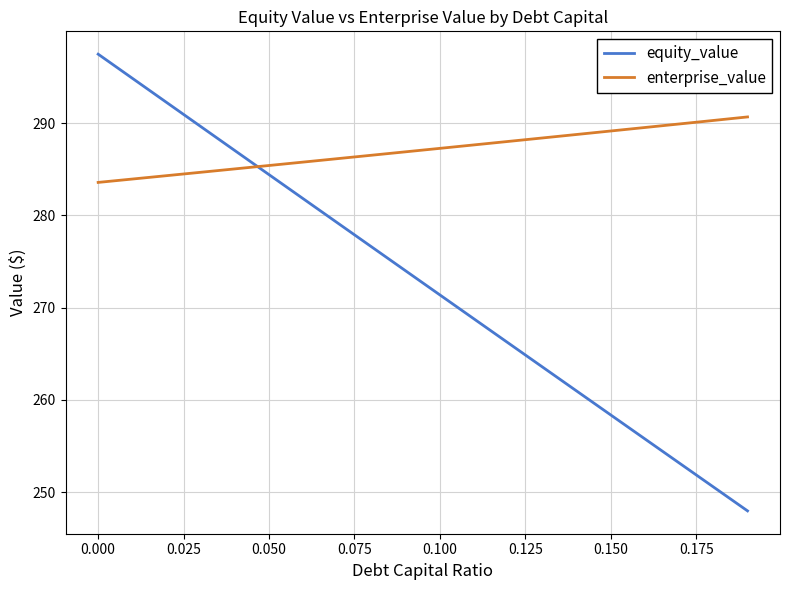

Which series has the largest range (max minus min)?

equity_value